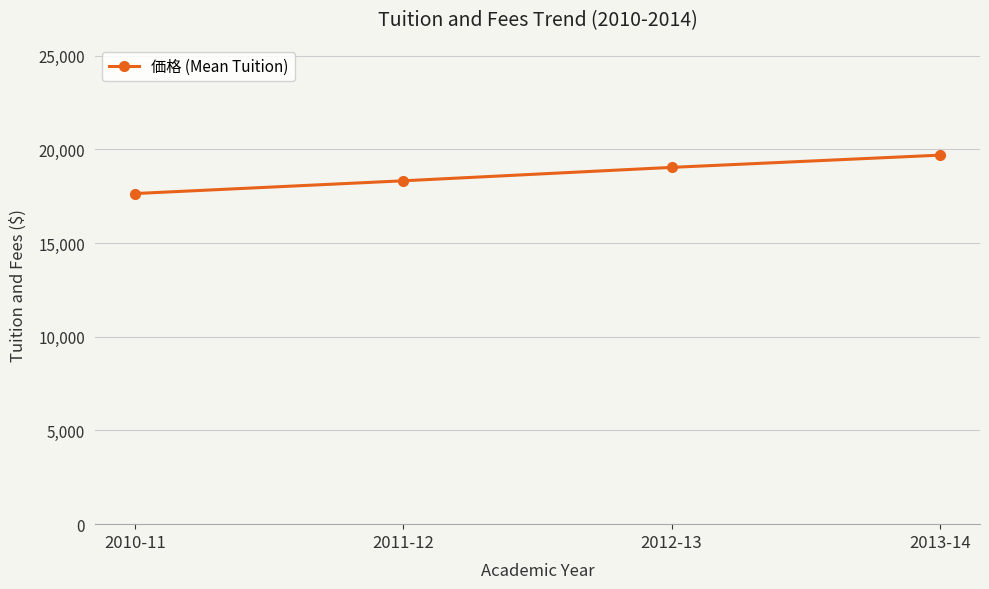

What is the label of the 2nd point from the left?

2011-12